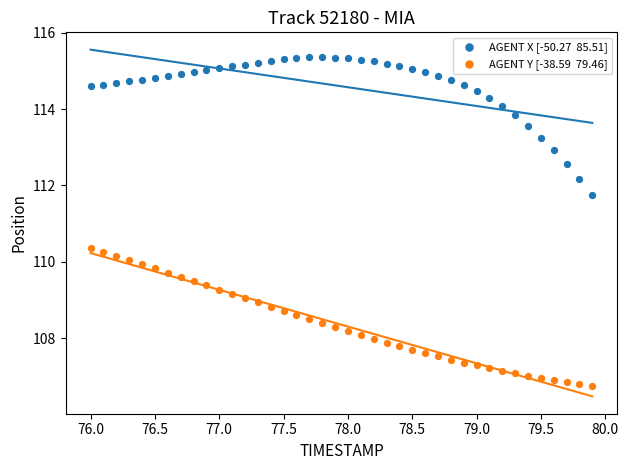

Across all data points, what is the range of X values (max minus min)?

3.9